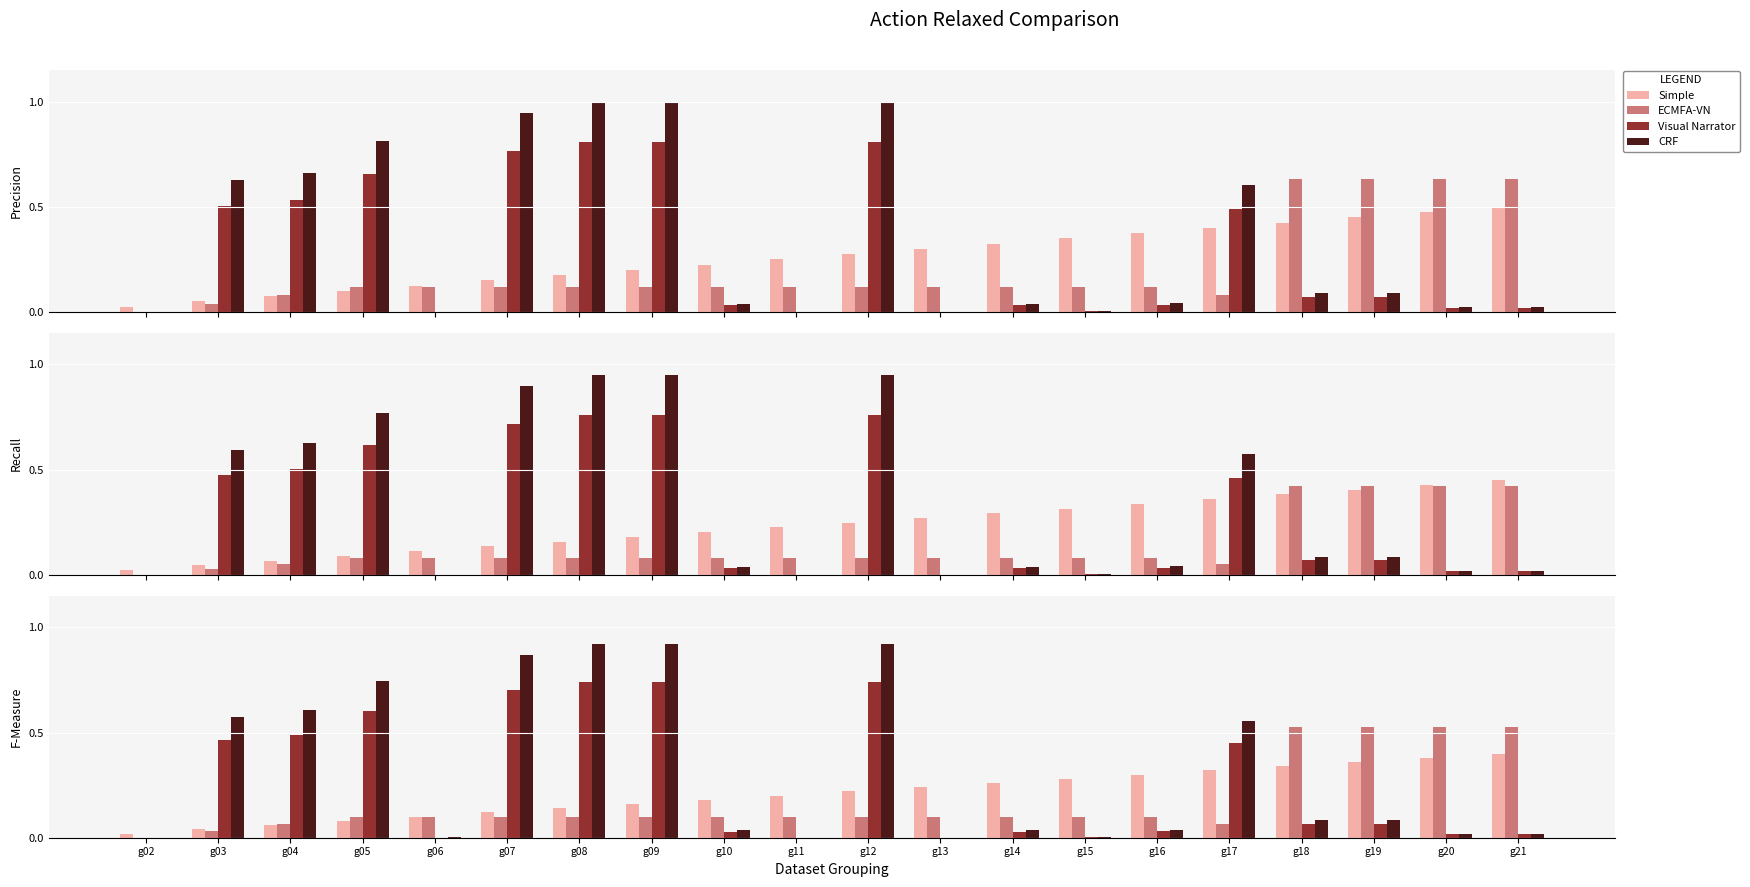

Which series has the largest total across all categories?

CRF